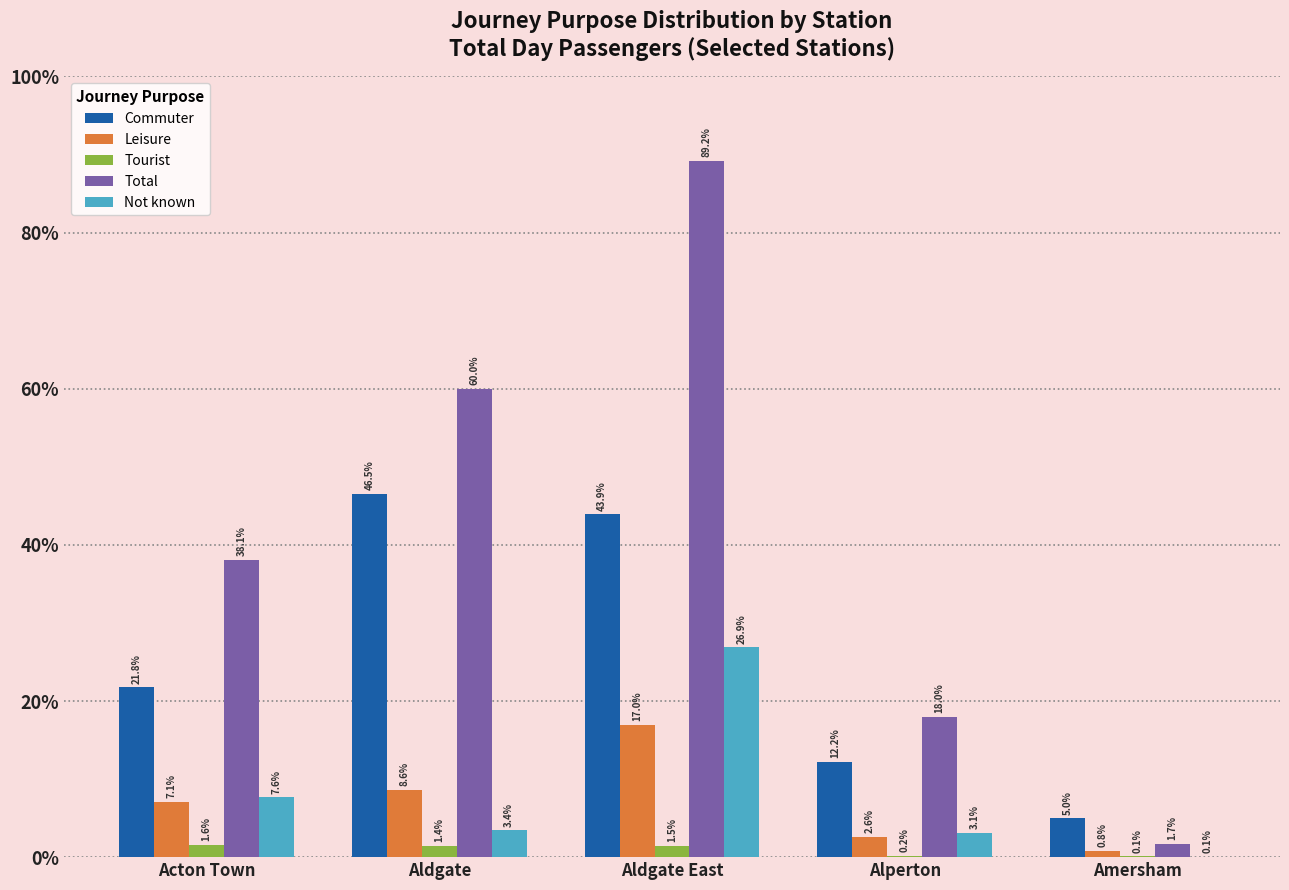

Which series has the largest total across all categories?

Total